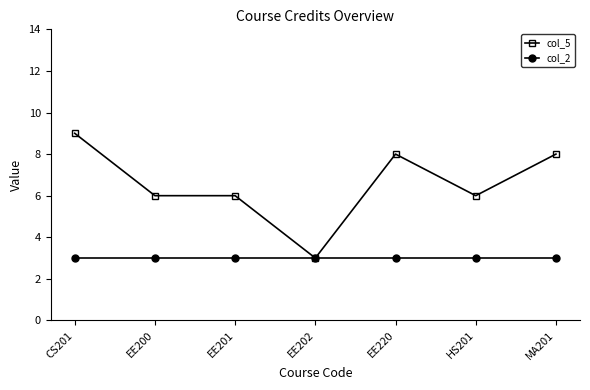

What is the sum of the col_2 values at CS201 and EE200?

6